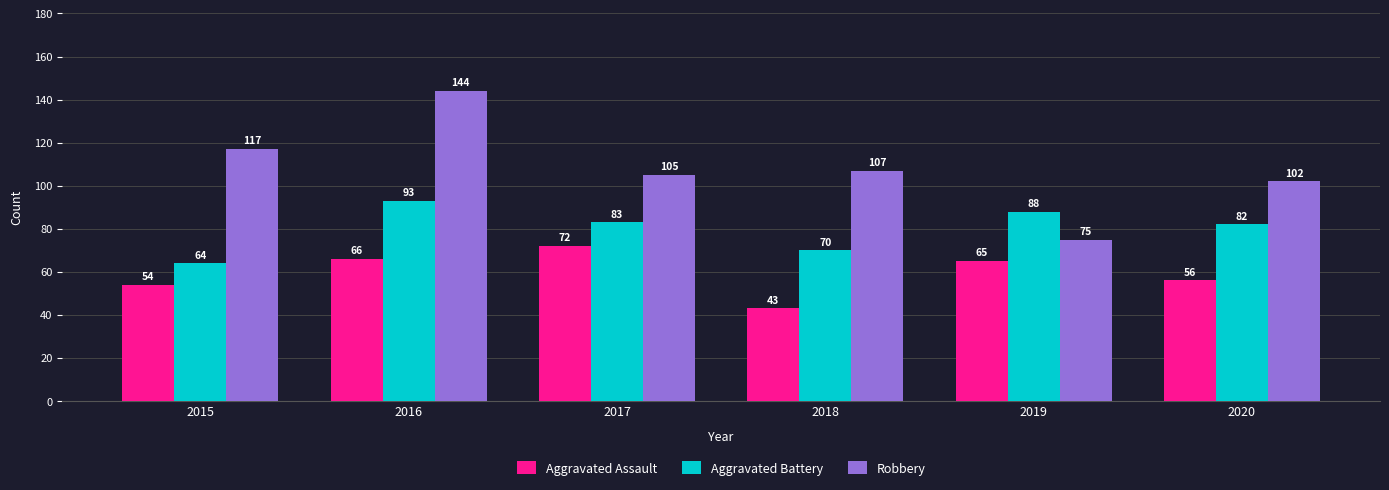

Reading right to left, list all the values displayed in this chart.

Aggravated Assault: 2020=56	2019=65	2018=43	2017=72	2016=66	2015=54
Aggravated Battery: 2020=82	2019=88	2018=70	2017=83	2016=93	2015=64
Robbery: 2020=102	2019=75	2018=107	2017=105	2016=144	2015=117